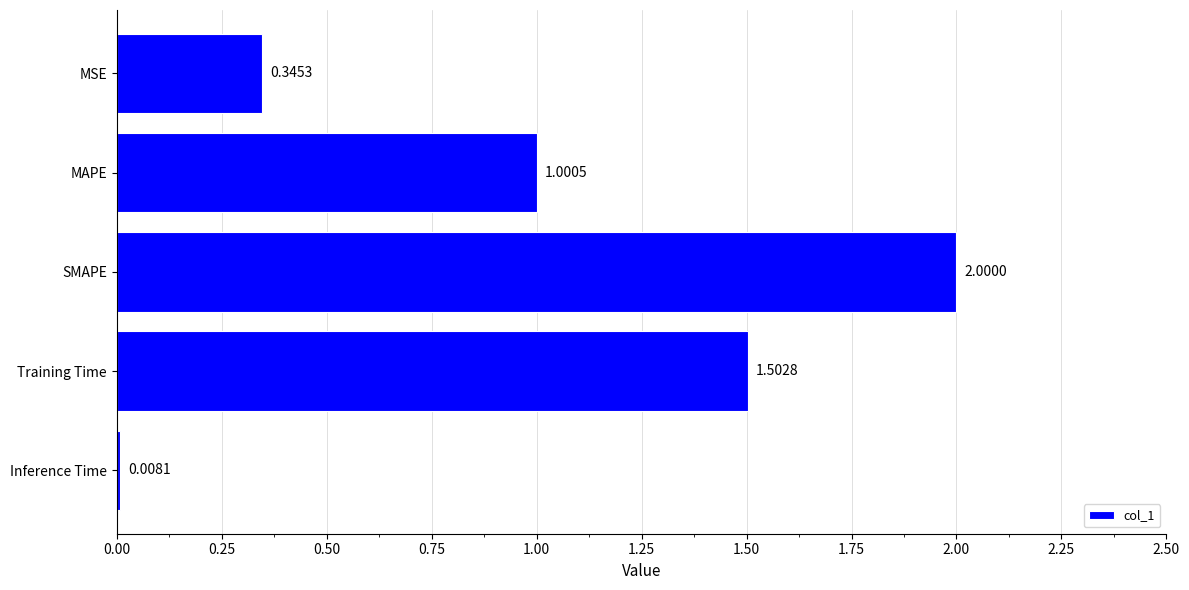

Rank the categories by value from highest to lowest.

SMAPE, Training Time, MAPE, MSE, Inference Time